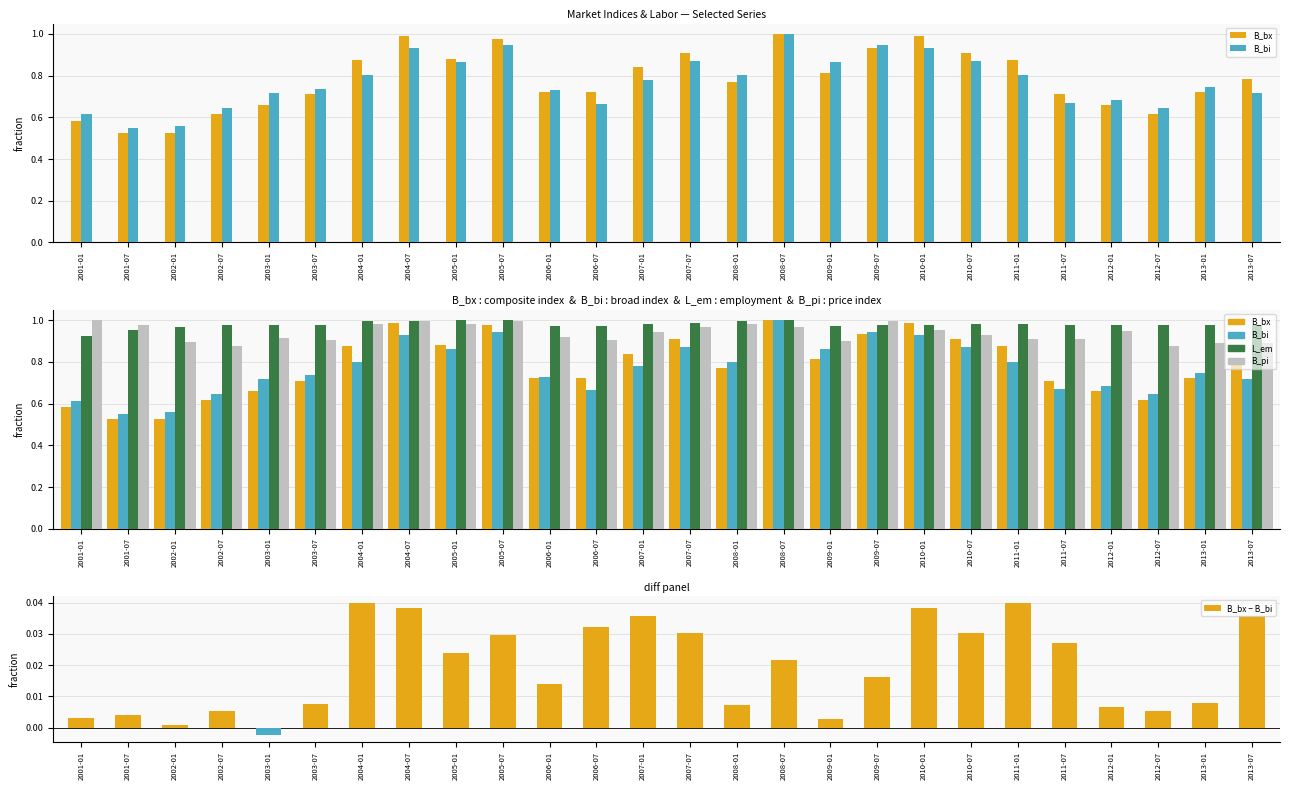

How many series are shown in this chart?

5